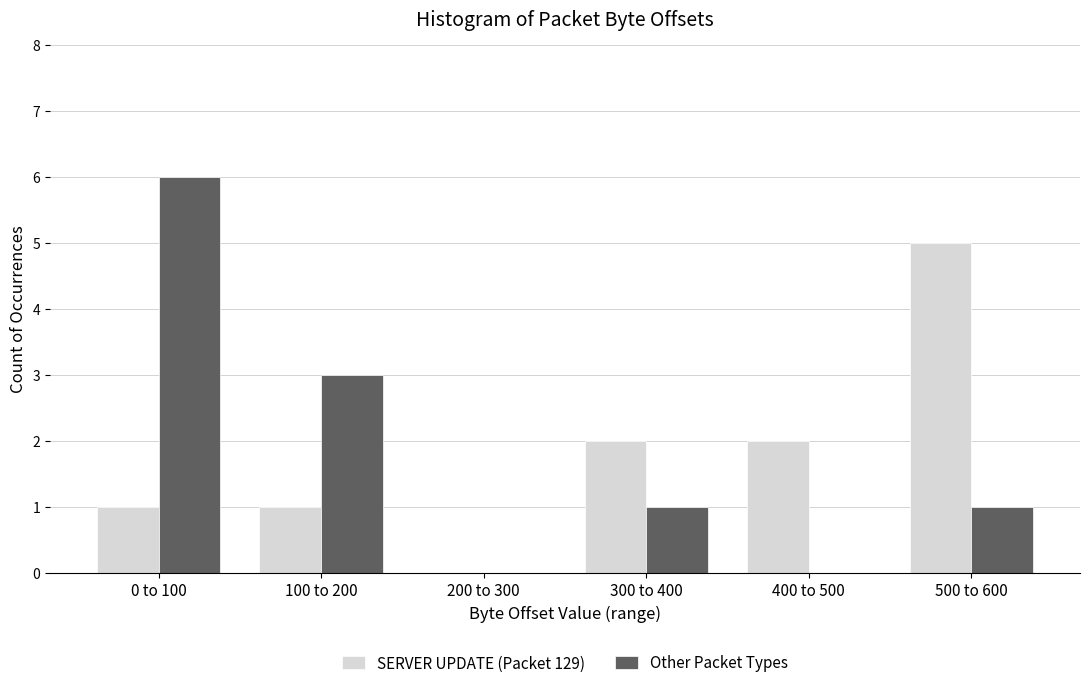

Reading right to left, extract all data points from this chart.

SERVER UPDATE (Packet 129): 500 to 600=5	400 to 500=2	300 to 400=2	200 to 300=0	100 to 200=1	0 to 100=1
Other Packet Types: 500 to 600=1	400 to 500=0	300 to 400=1	200 to 300=0	100 to 200=3	0 to 100=6